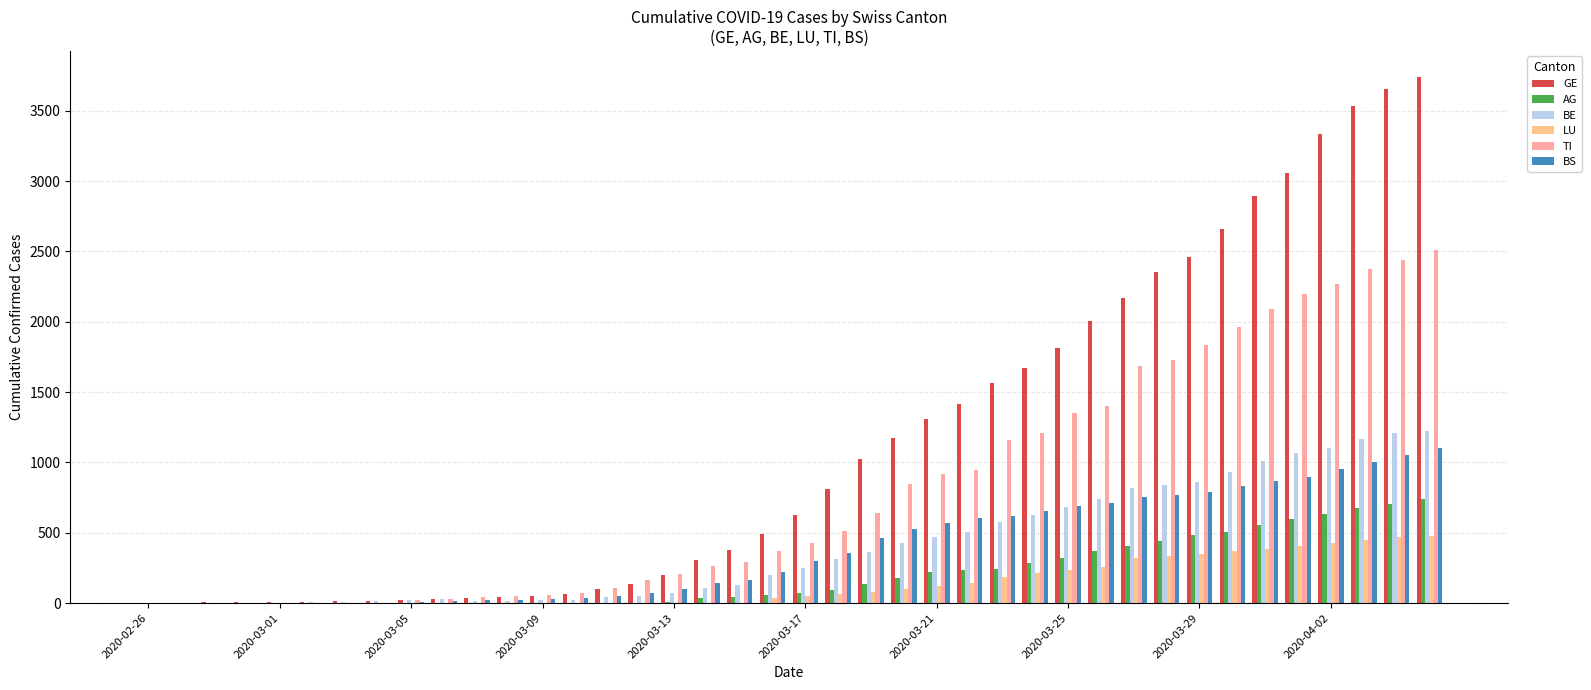

What is the maximum value for TI?

2508